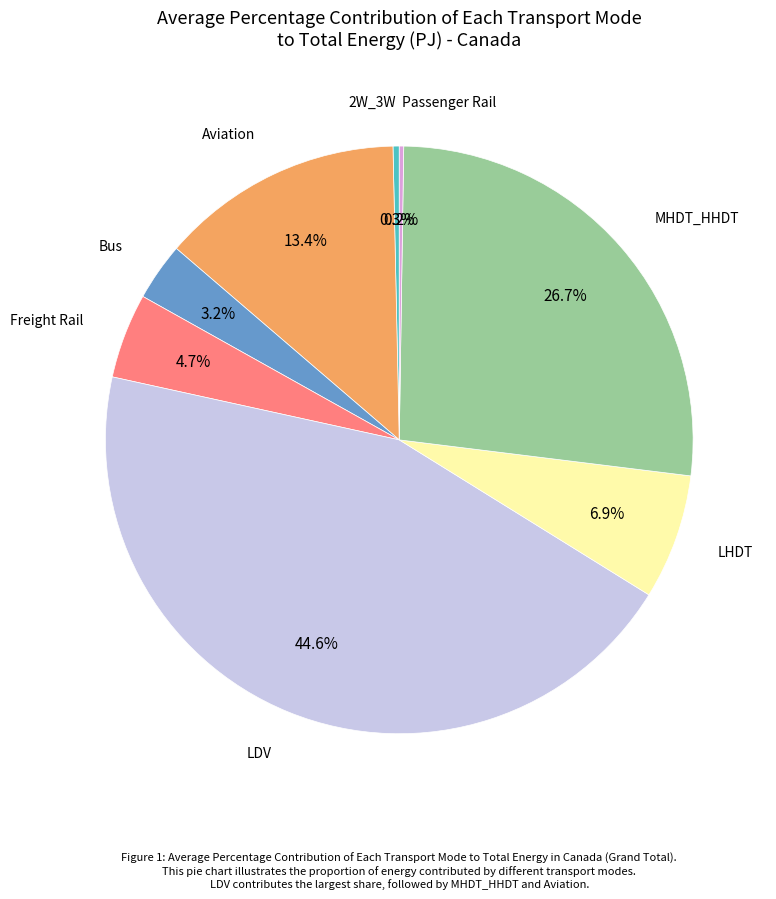

To the nearest percent, what is the average slice percentage?

12%